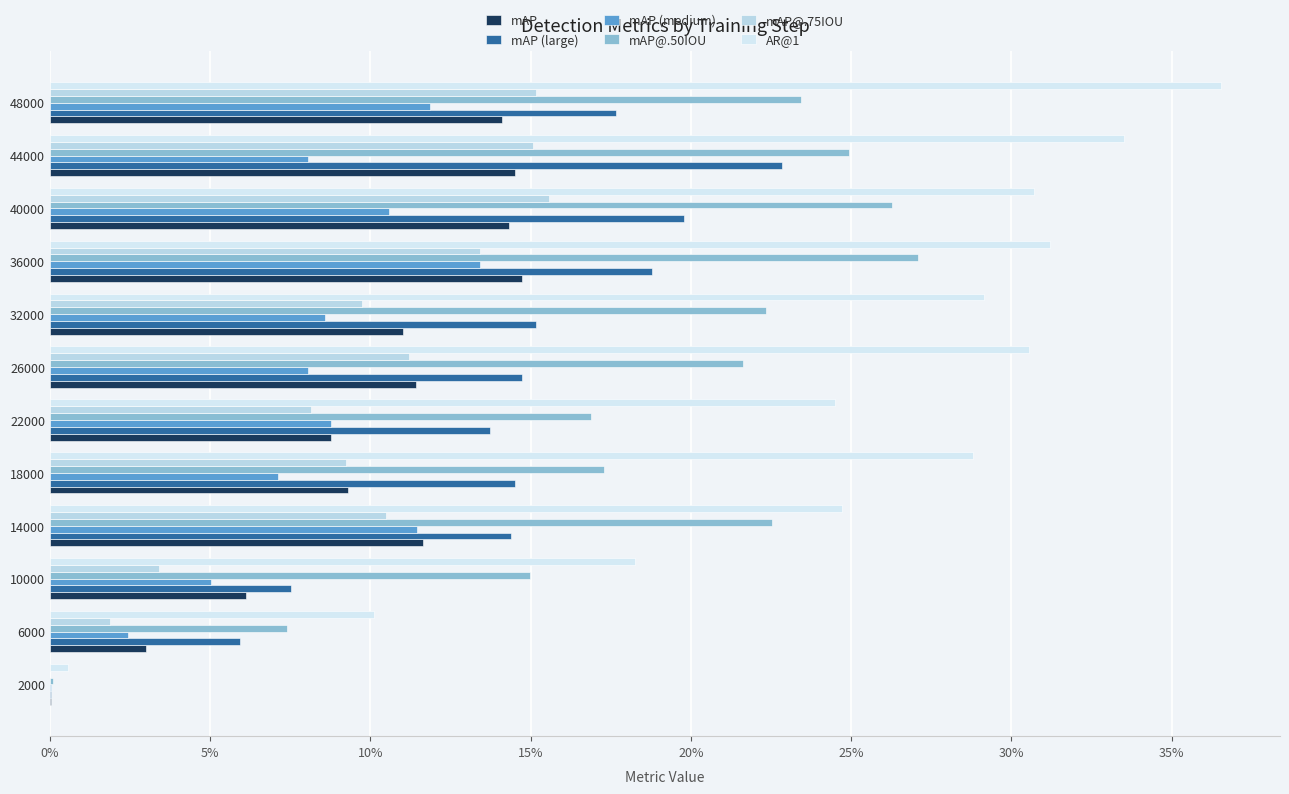

Which series has the widest spread of values?

AR@1